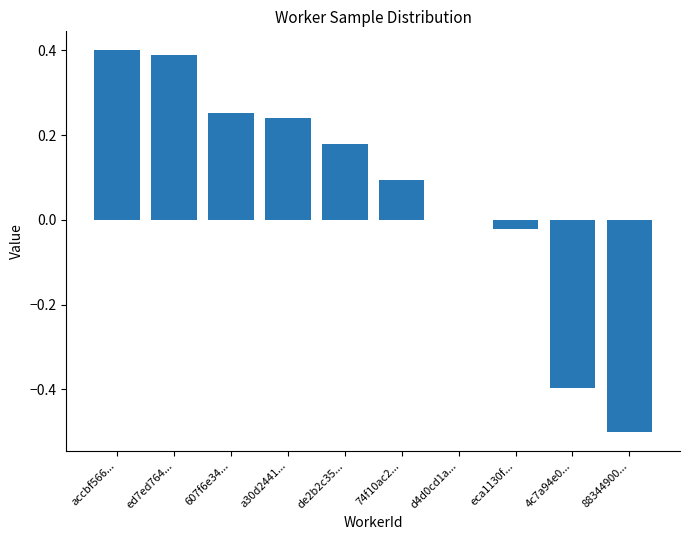

Between 4c7a94e0... and ed7ed764..., which is larger?

ed7ed764...